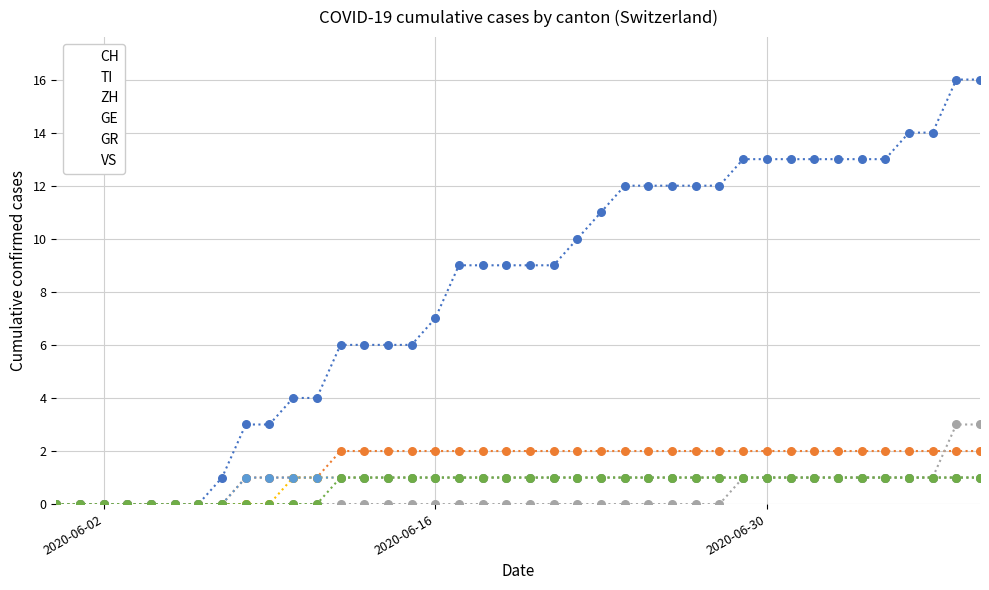

Which series has the largest total across all categories?

CH